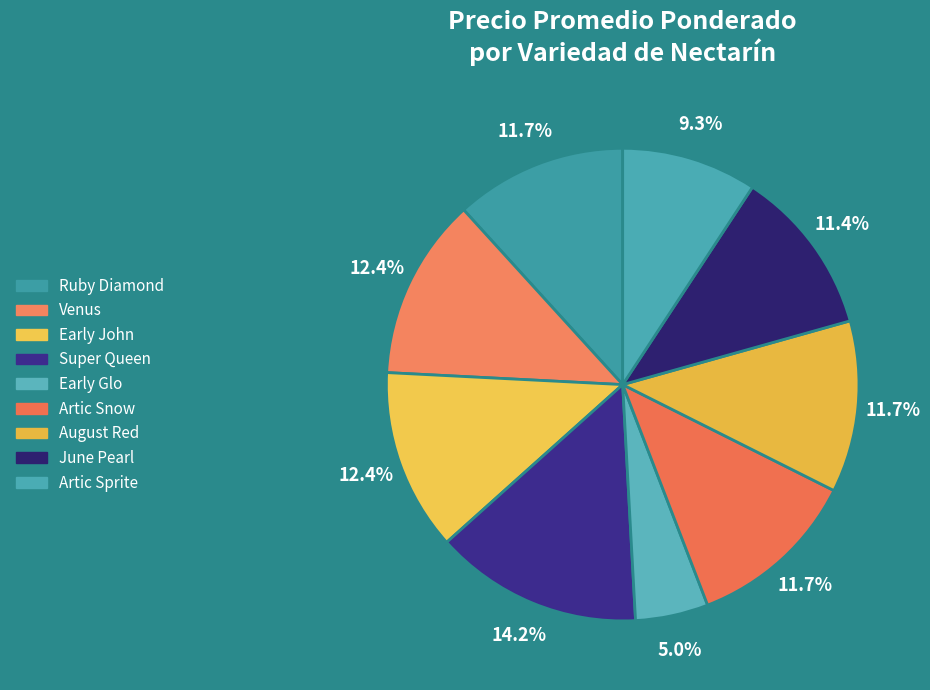

To the nearest percent, what is the combined percentage of June Pearl and Ruby Diamond?

23%